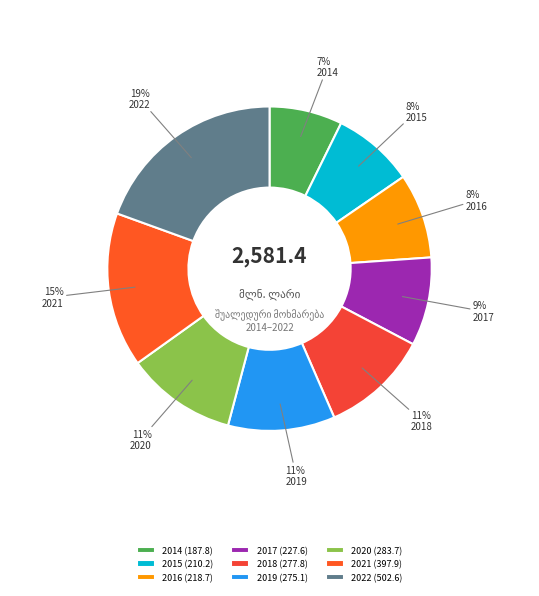

To the nearest percent, what is the average slice percentage?

11%